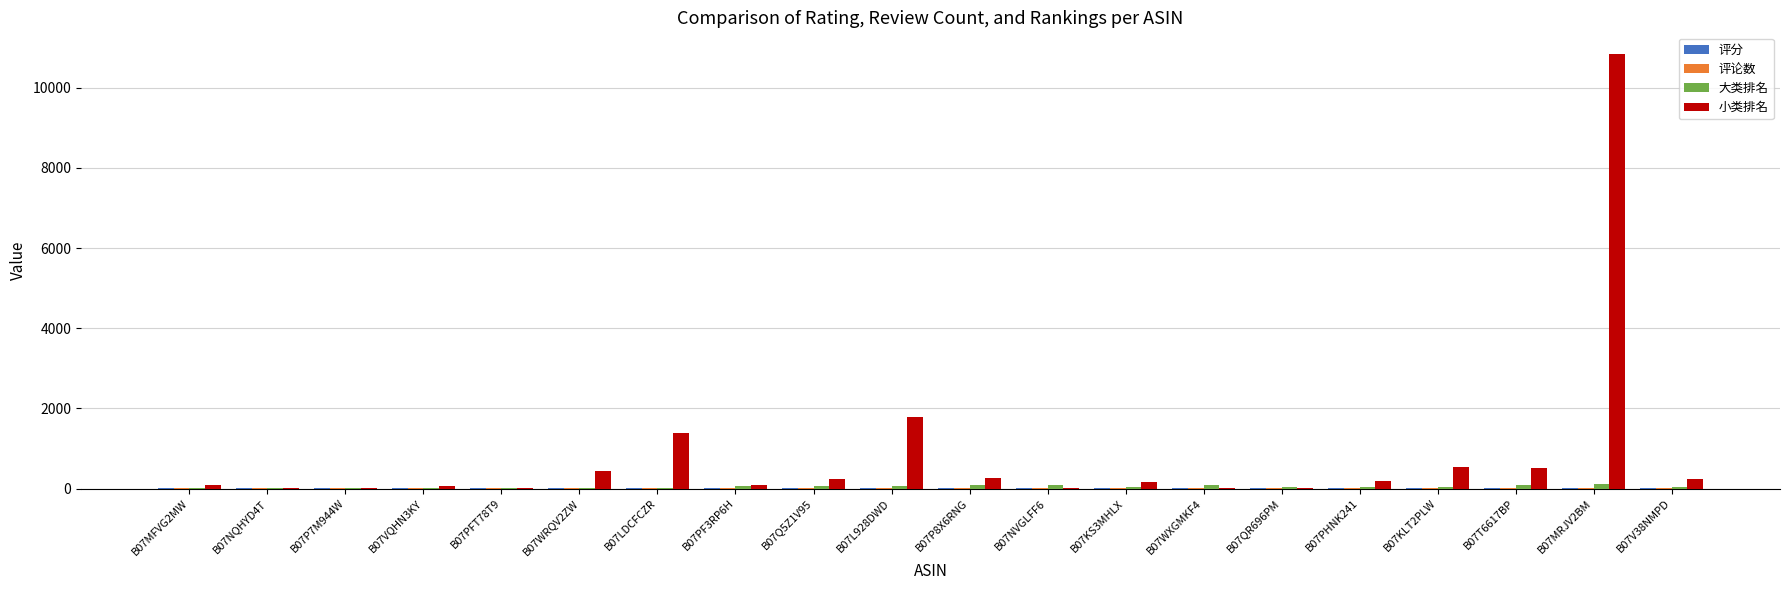

At which category is the sum across all series the highest?

B07MRJV2BM